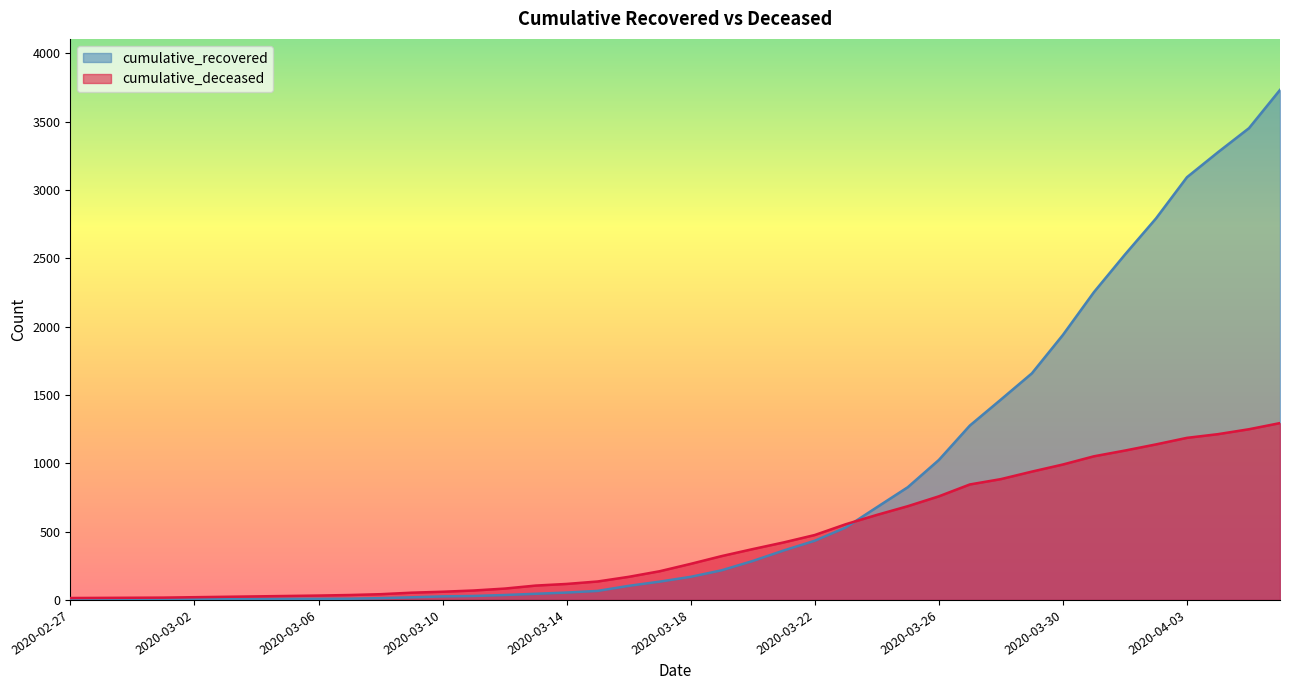

True or false: cumulative_deceased has more than 1 points higher than both neighbors.

False